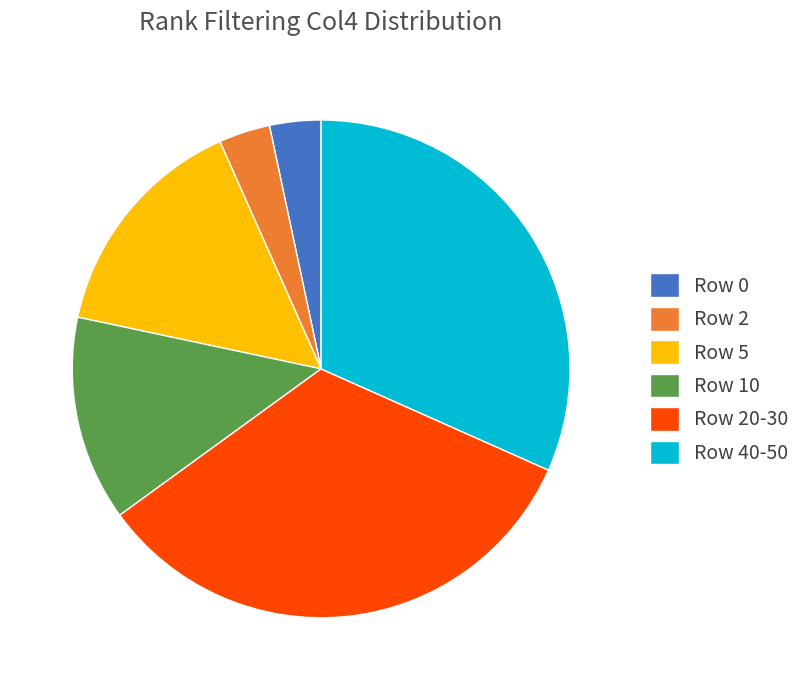

Approximately how many times larger is the value at Row 40-50 compared to Row 0?

9.5